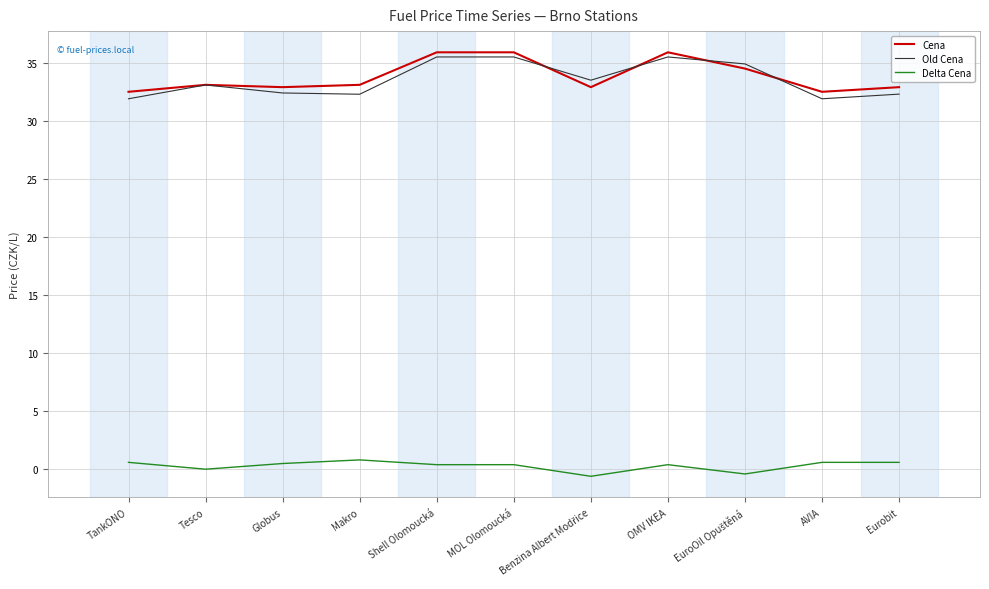

What is the sum of all Old Cena values?

368.8